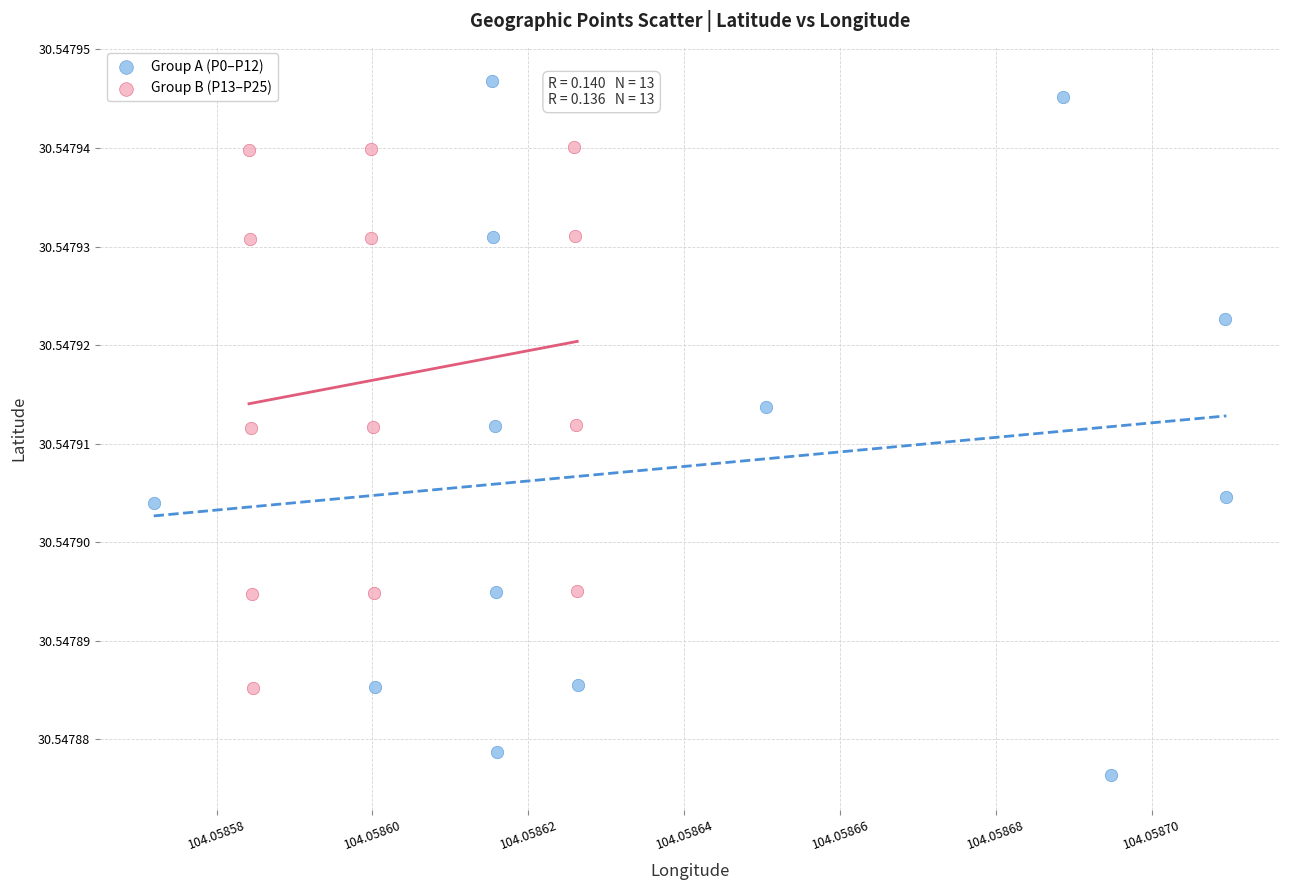

Which series contains the highest Y value?

Group A (P0–P12)